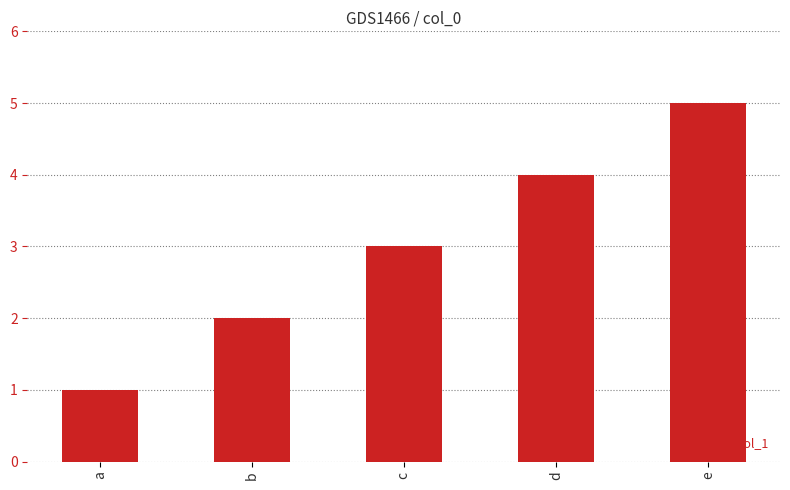

Between e and d, which is larger?

e